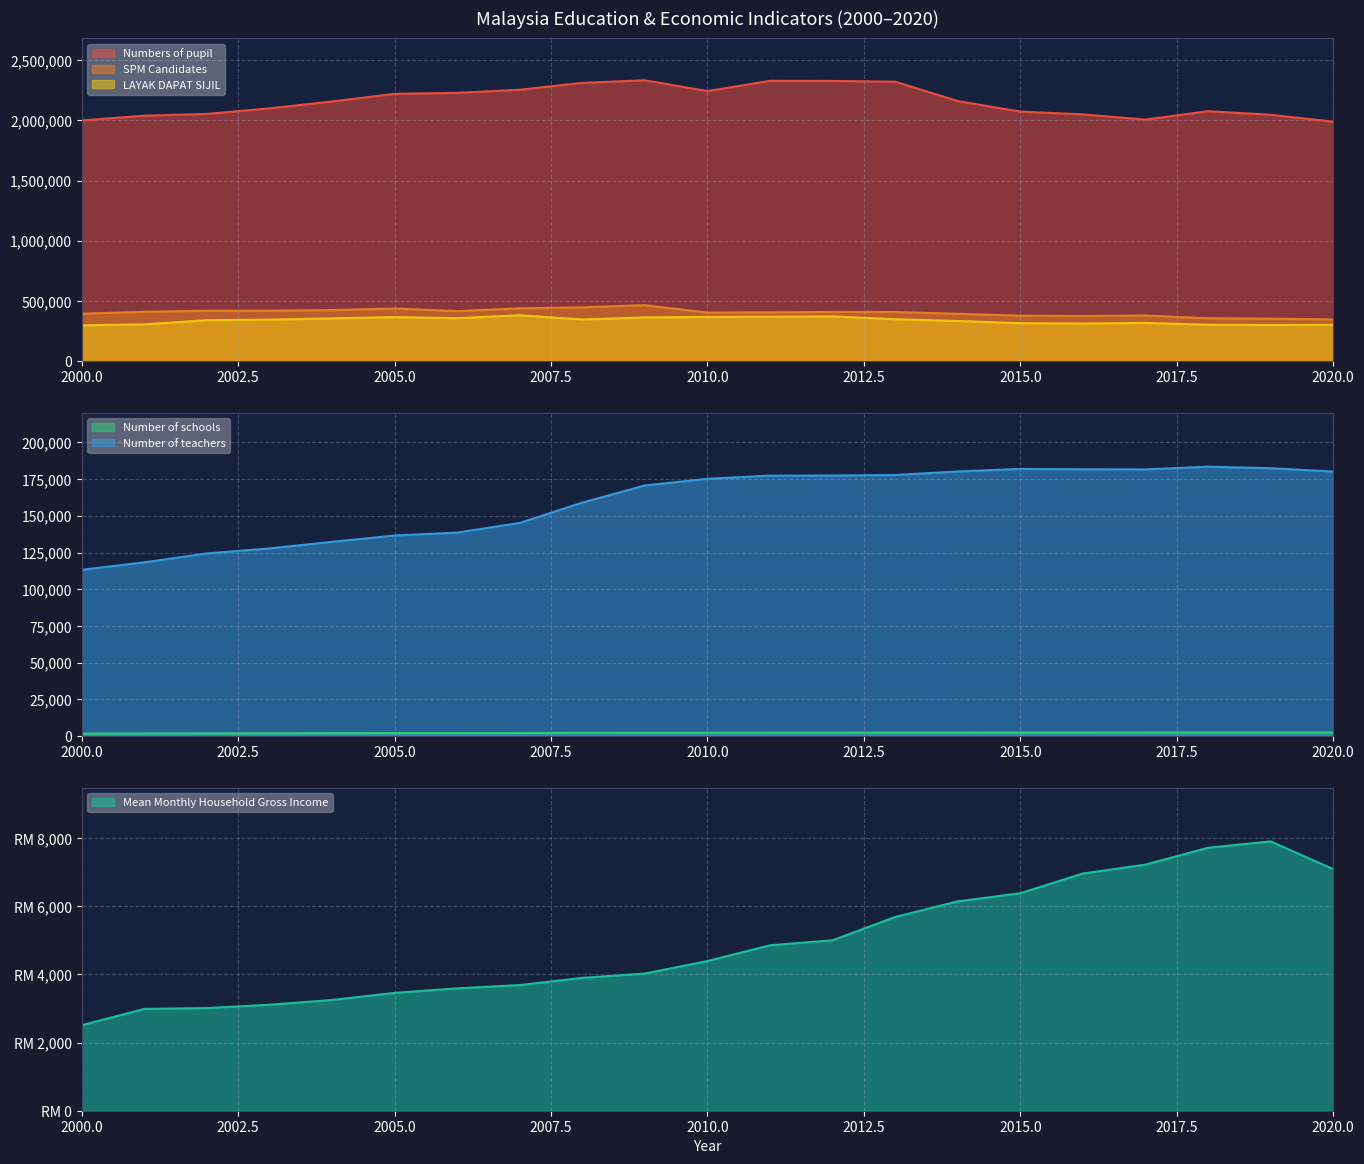

What is the total value across all series at 2019?

2894183